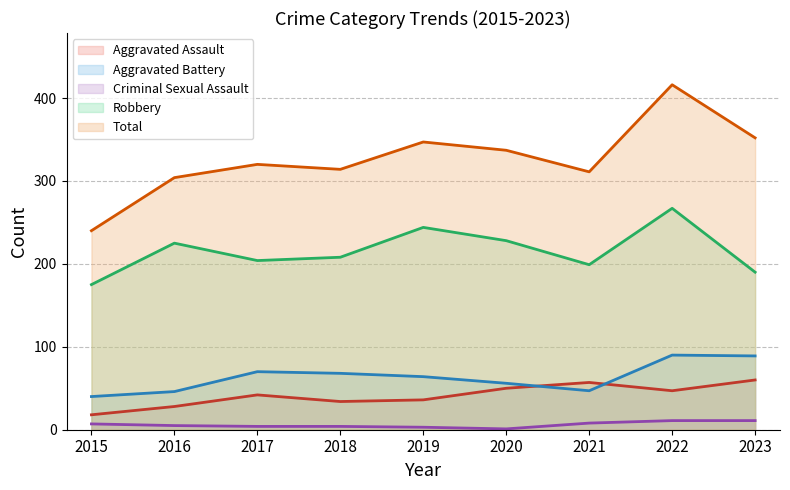

What is the sum of the Aggravated Assault values at 2021 and 2022?

104